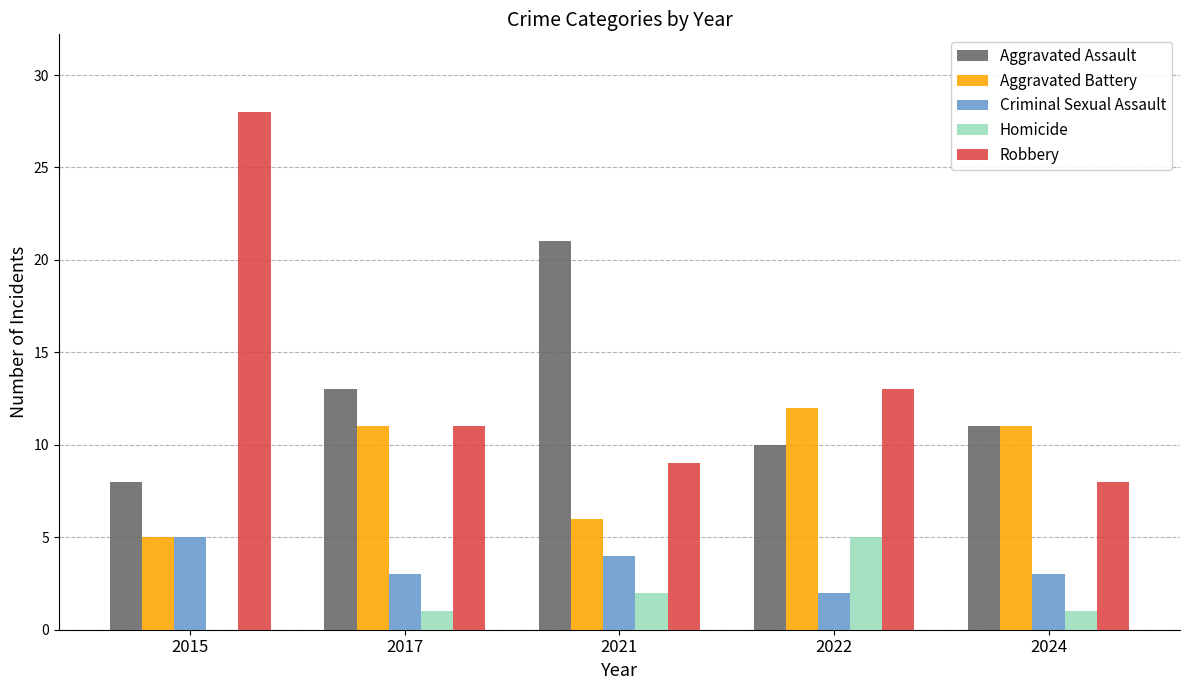

Reading left to right, extract all data points from this chart.

Aggravated Assault: 8	13	21	10	11
Aggravated Battery: 5	11	6	12	11
Criminal Sexual Assault: 5	3	4	2	3
Homicide: 0	1	2	5	1
Robbery: 28	11	9	13	8